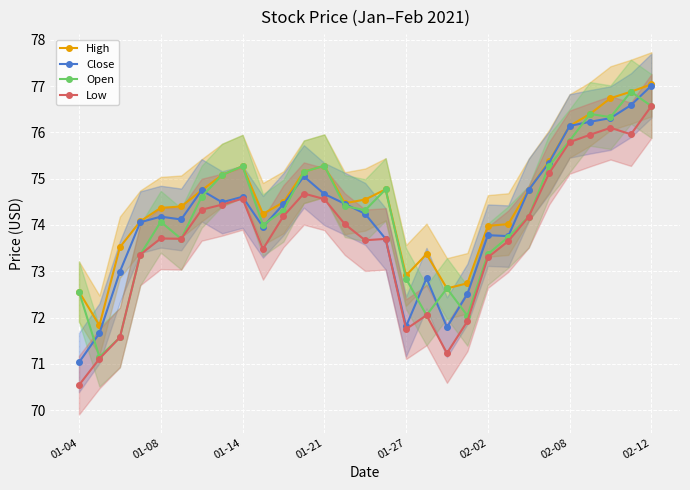

True or false: High and Low cross at least once.

False